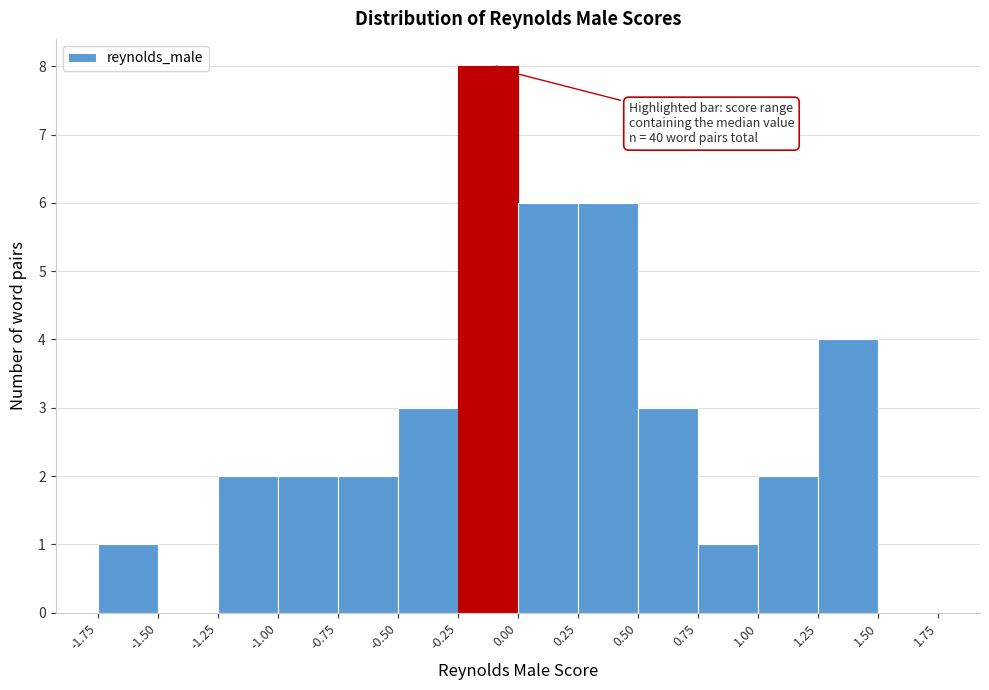

Which range on the x-axis has the tallest bar?

-0.25 to 0.00